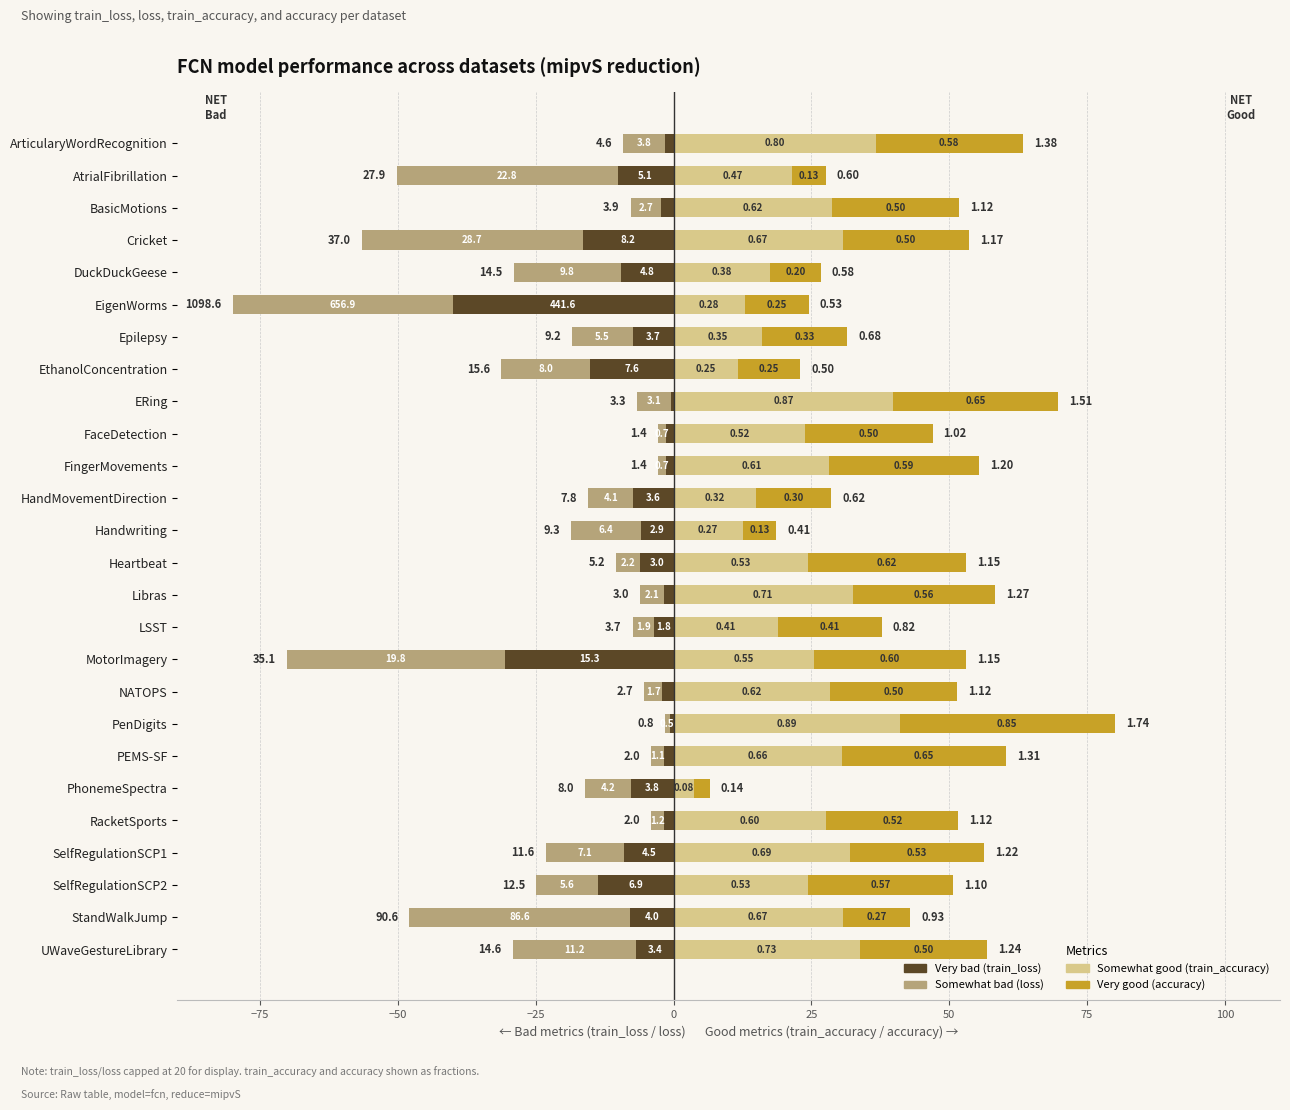

How many groups of bars are there?

26